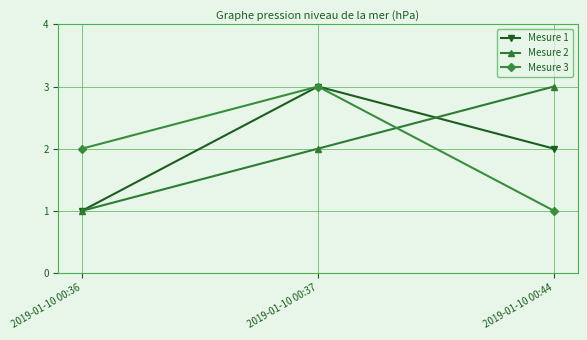

What is the approximate value of Mesure 2 at 2019-01-10 00:36?

1